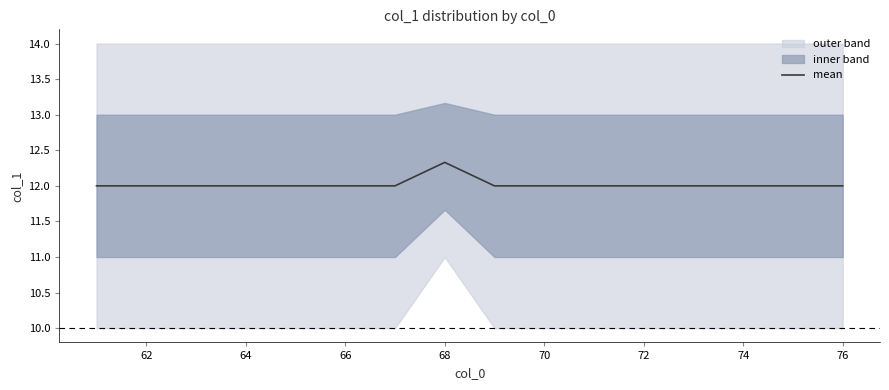

Reading left to right, what are all the values shown in this chart?

12.0	12.0	12.0	12.0	12.0	12.0	12.0	12.3	12.0	12.0	12.0	12.0	12.0	12.0	12.0	12.0